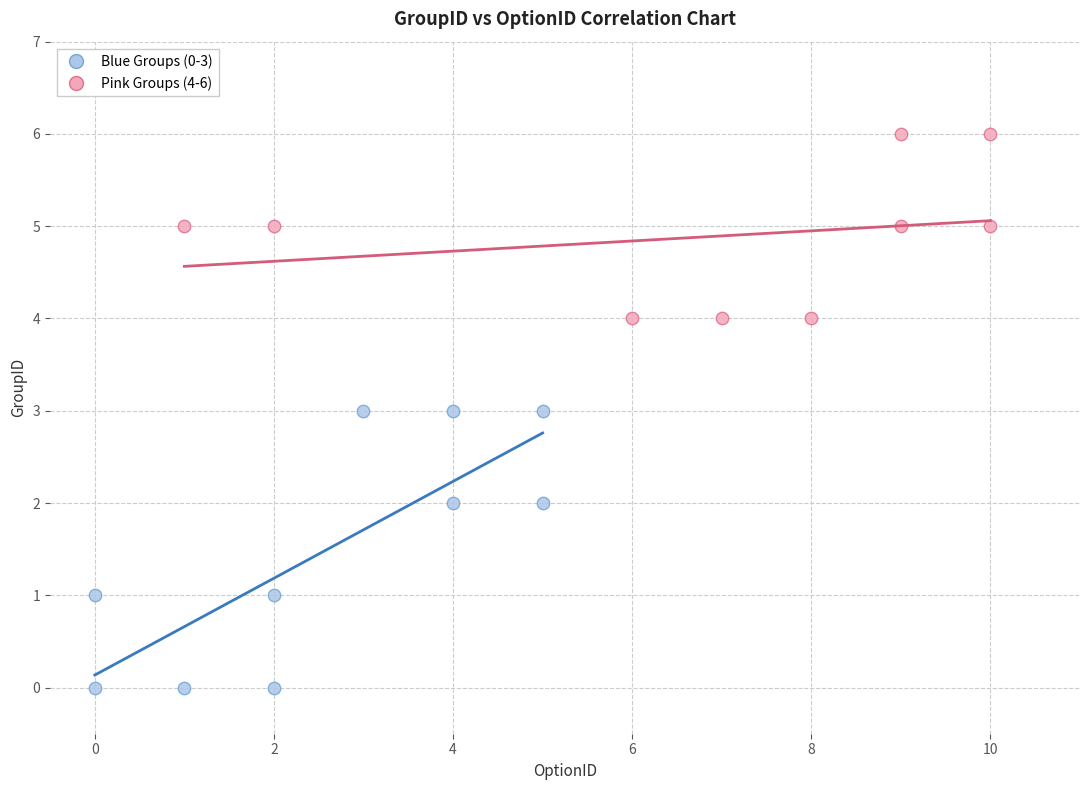

Which series has the widest spread of Y values?

Blue Groups (0-3)